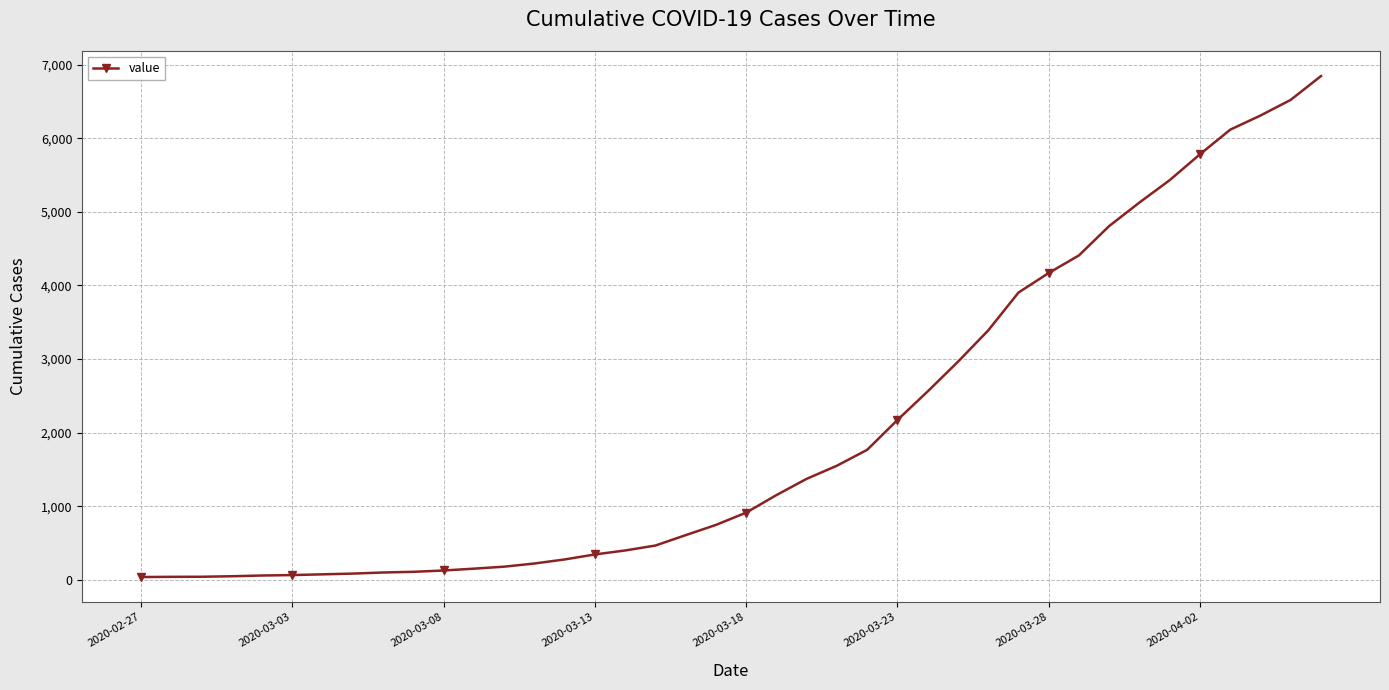

What is the difference between the maximum and second lowest values?

6800